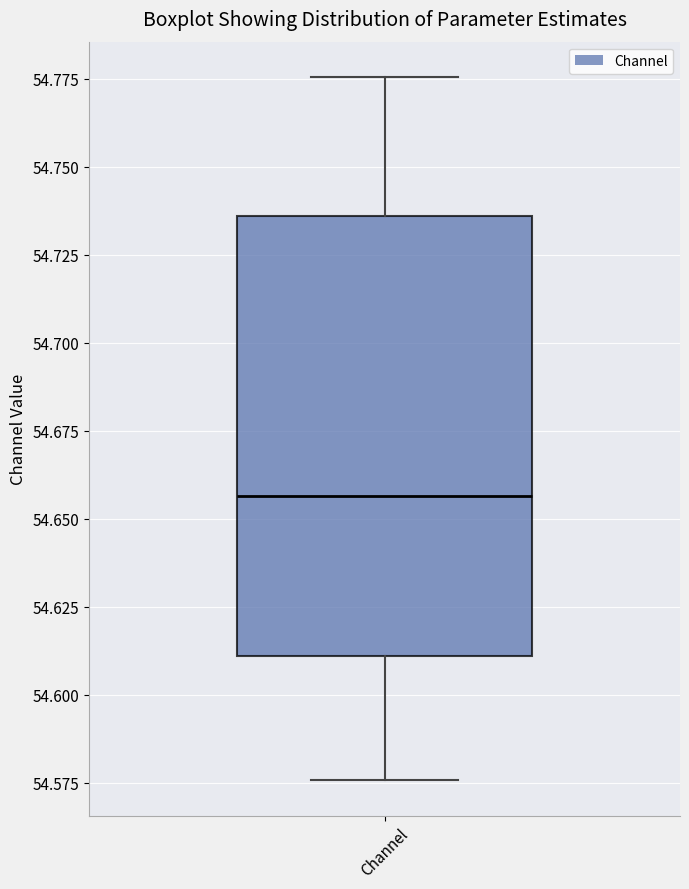

Read this box plot against the y-axis: the position of the median line, the range covered by the box, and the ends of both whiskers. The values are not printed on the chart, so give them approximately, as read against the axis.

median 54.655, box 54.610 to 54.735, whiskers 54.575 to 54.775